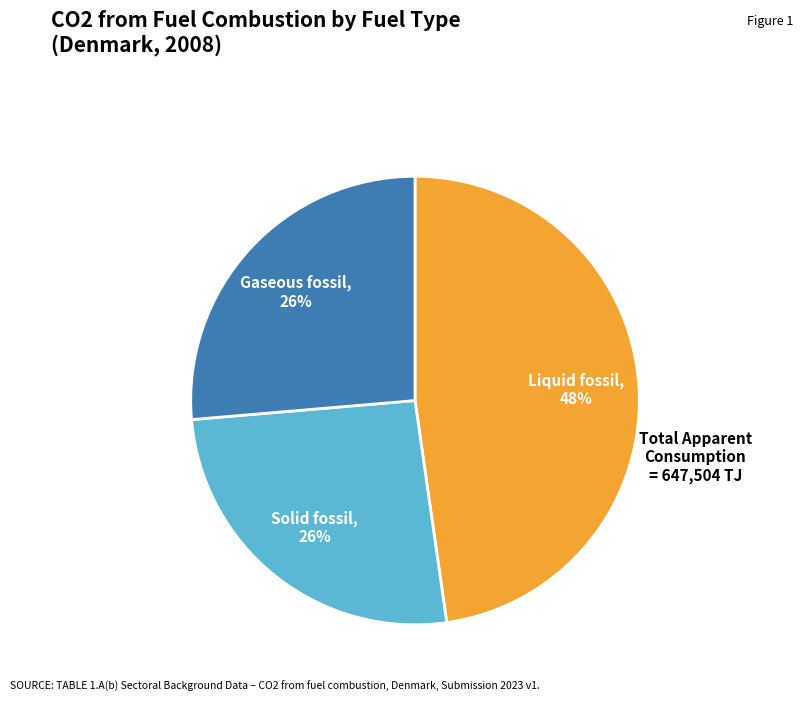

Is there a majority slice in this chart?

No